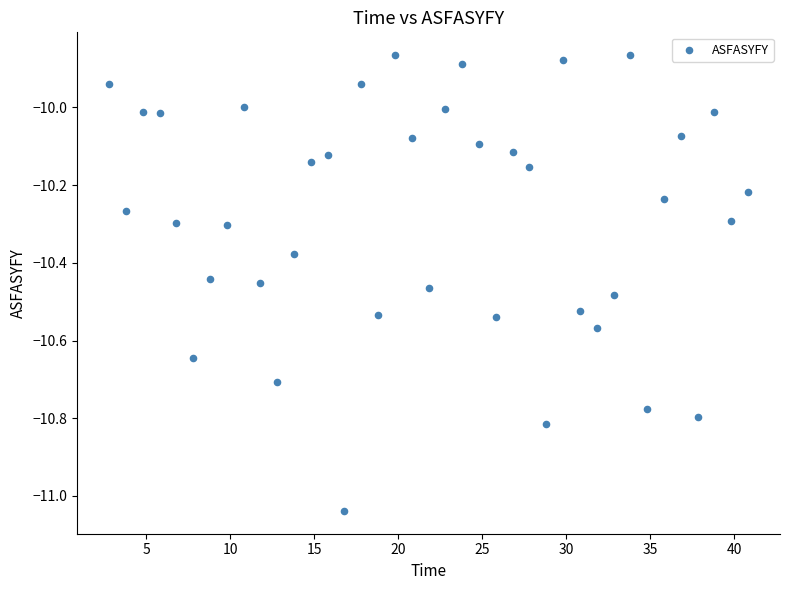

What is the range of Y values (max minus min)?

1.2